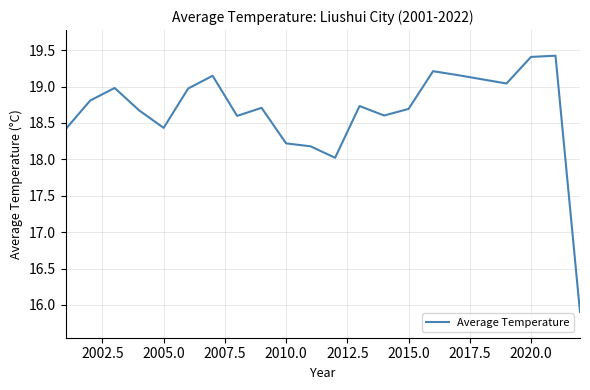

What is the difference between the maximum and minimum values?

3.5